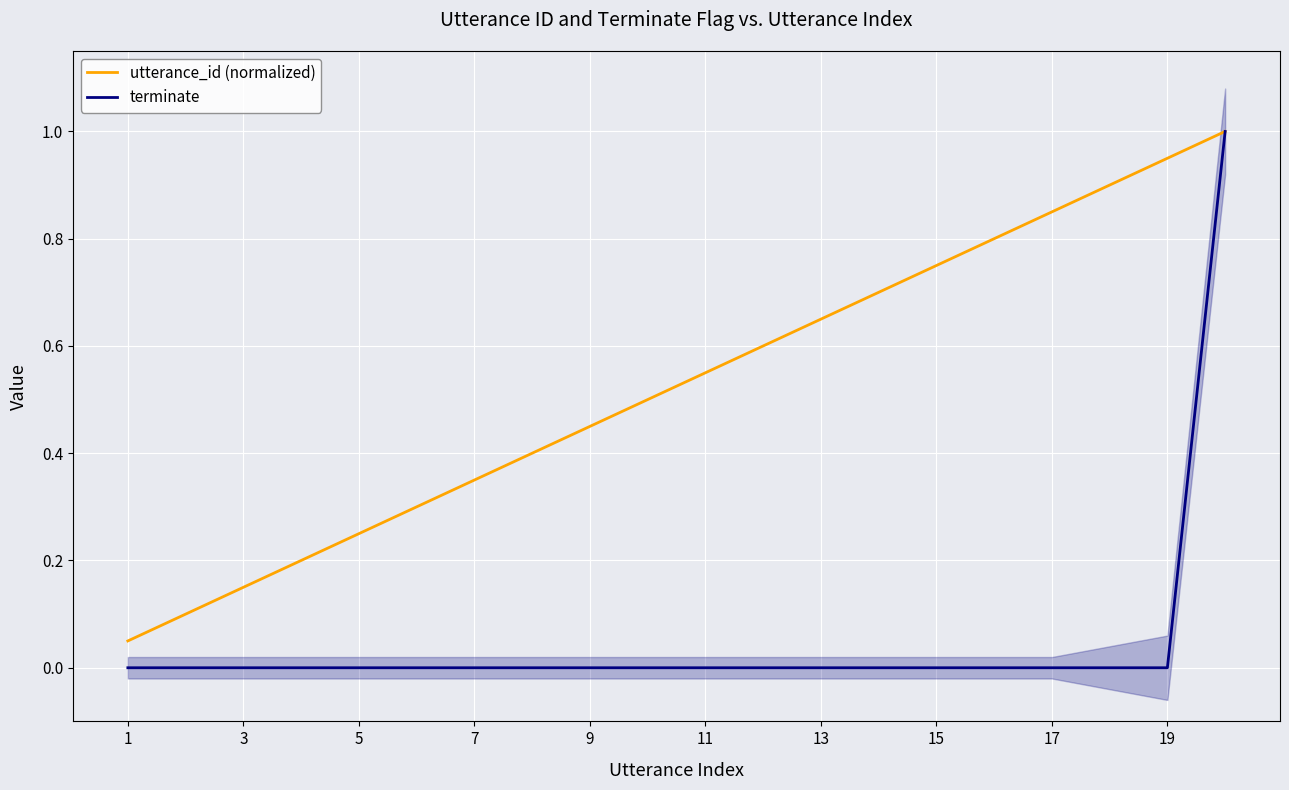

True or false: utterance_id (normalized) has more than 0 points higher than both neighbors.

False